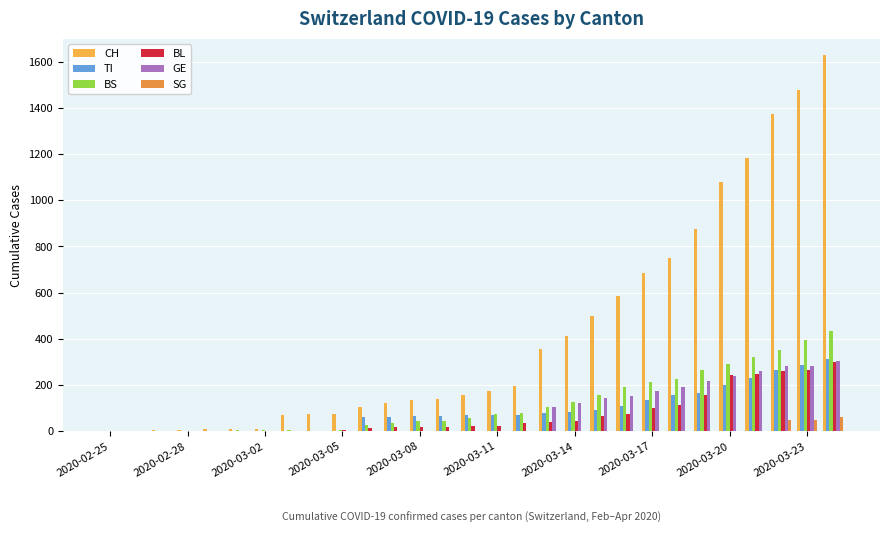

Which series has the largest total across all categories?

CH